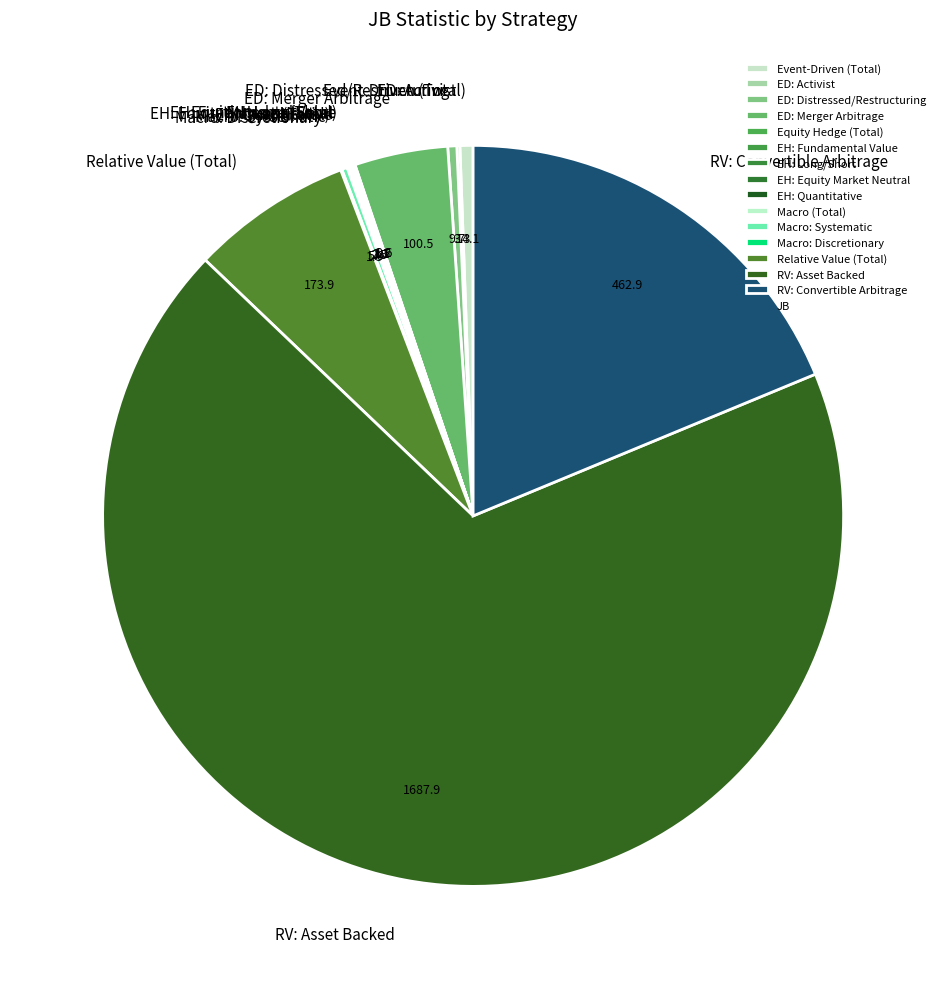

Does any single category account for the majority?

Yes